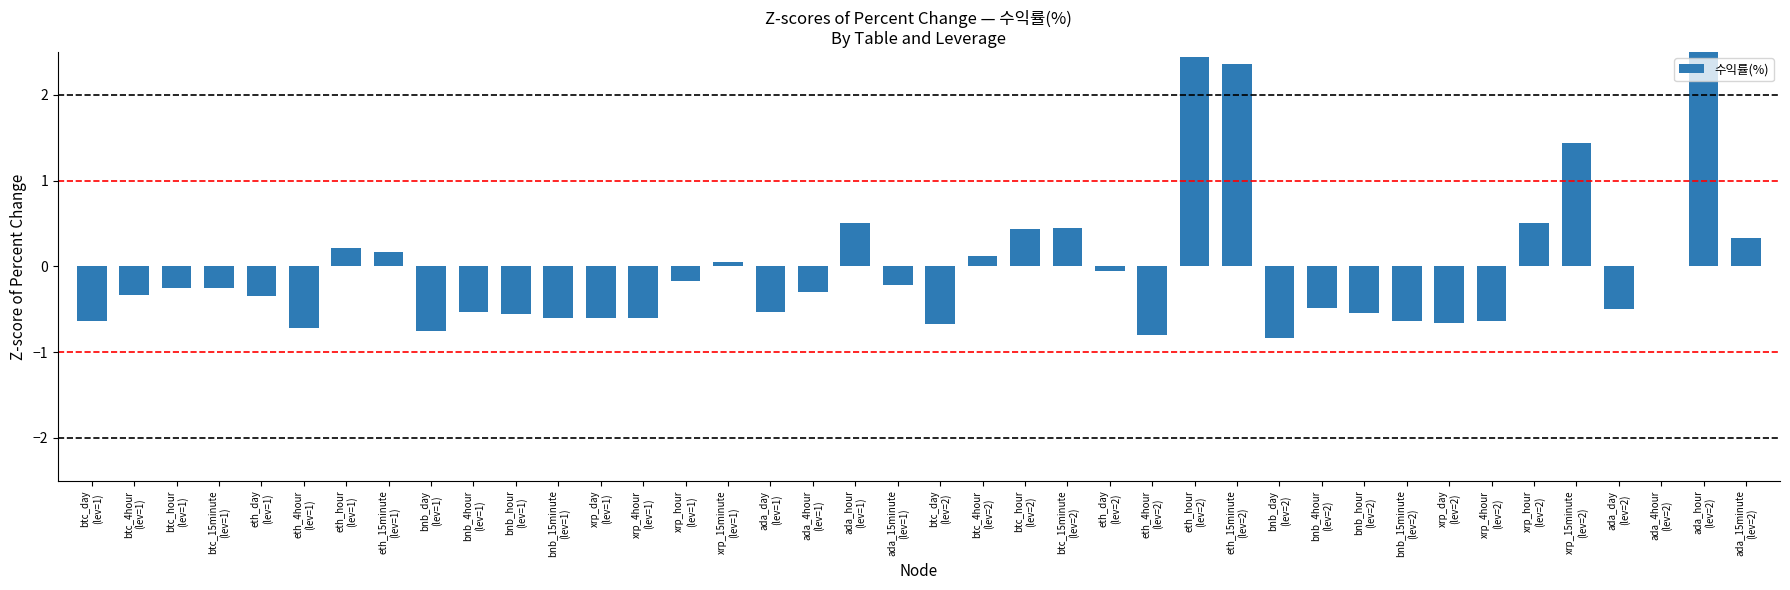

Rank the categories by value from lowest to highest.

bnb_day
(lev=2), eth_4hour
(lev=2), bnb_day
(lev=1), eth_4hour
(lev=1), btc_day
(lev=2), xrp_day
(lev=2), btc_day
(lev=1), xrp_4hour
(lev=2), bnb_15minute
(lev=2), xrp_day
(lev=1), xrp_4hour
(lev=1), bnb_15minute
(lev=1), bnb_hour
(lev=1), bnb_hour
(lev=2), ada_day
(lev=1), bnb_4hour
(lev=1), ada_day
(lev=2), bnb_4hour
(lev=2), eth_day
(lev=1), btc_4hour
(lev=1), ada_4hour
(lev=1), btc_hour
(lev=1), btc_15minute
(lev=1), ada_15minute
(lev=1), xrp_hour
(lev=1), eth_day
(lev=2), ada_4hour
(lev=2), xrp_15minute
(lev=1), btc_4hour
(lev=2), eth_15minute
(lev=1), eth_hour
(lev=1), ada_15minute
(lev=2), btc_hour
(lev=2), btc_15minute
(lev=2), ada_hour
(lev=1), xrp_hour
(lev=2), xrp_15minute
(lev=2), eth_15minute
(lev=2), eth_hour
(lev=2), ada_hour
(lev=2)